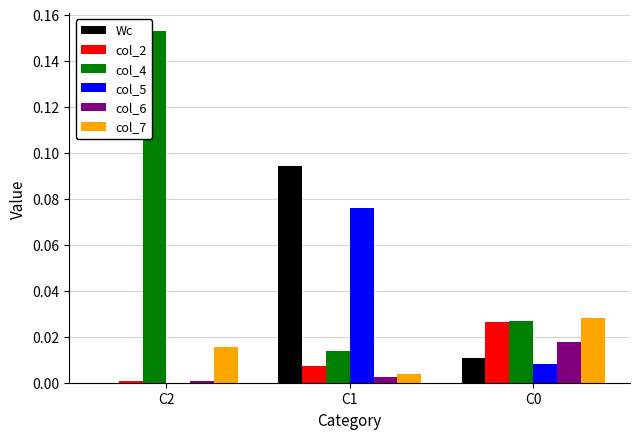

How many values in the Wc series exceed 0?

2